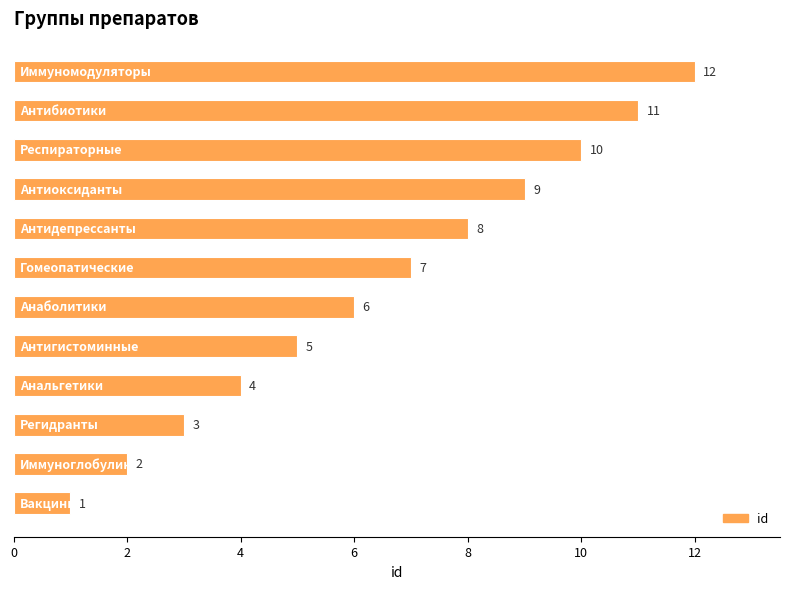

What is the difference between the maximum and minimum values?

11